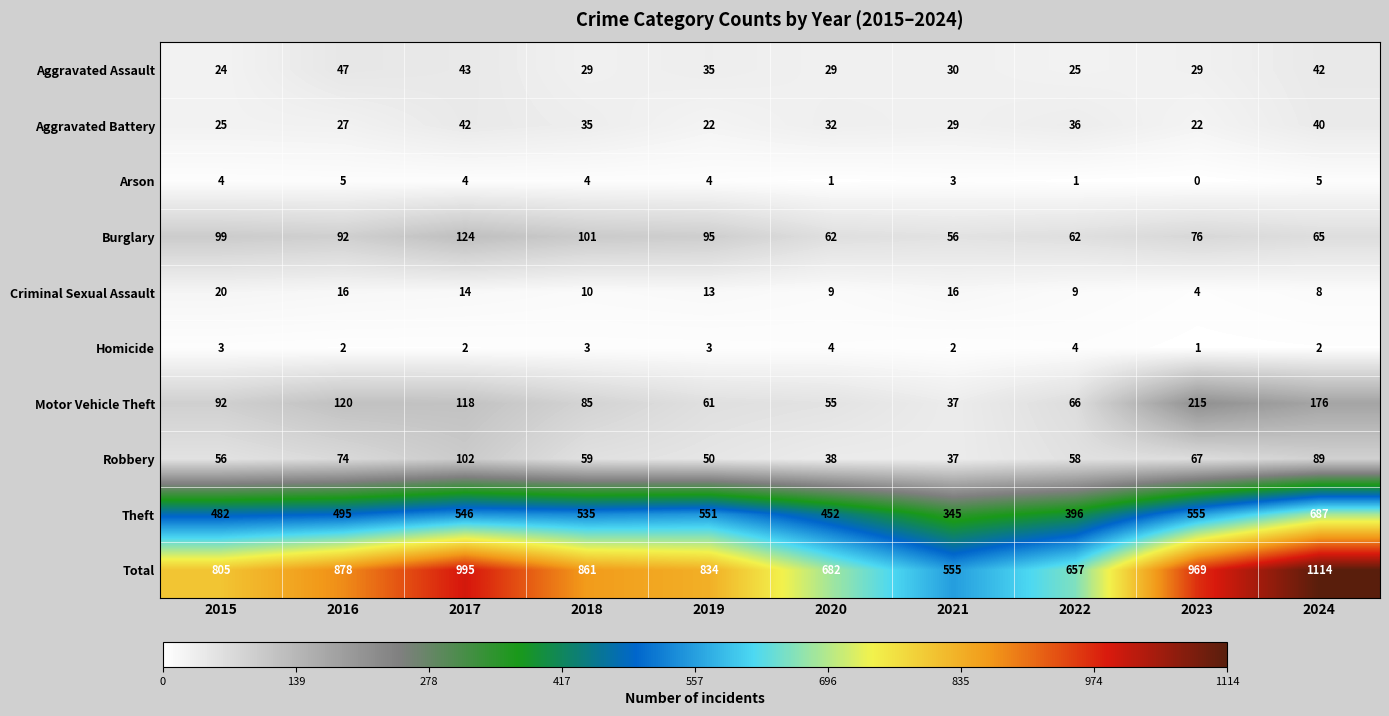

Which category has the lowest value across all series?

2023